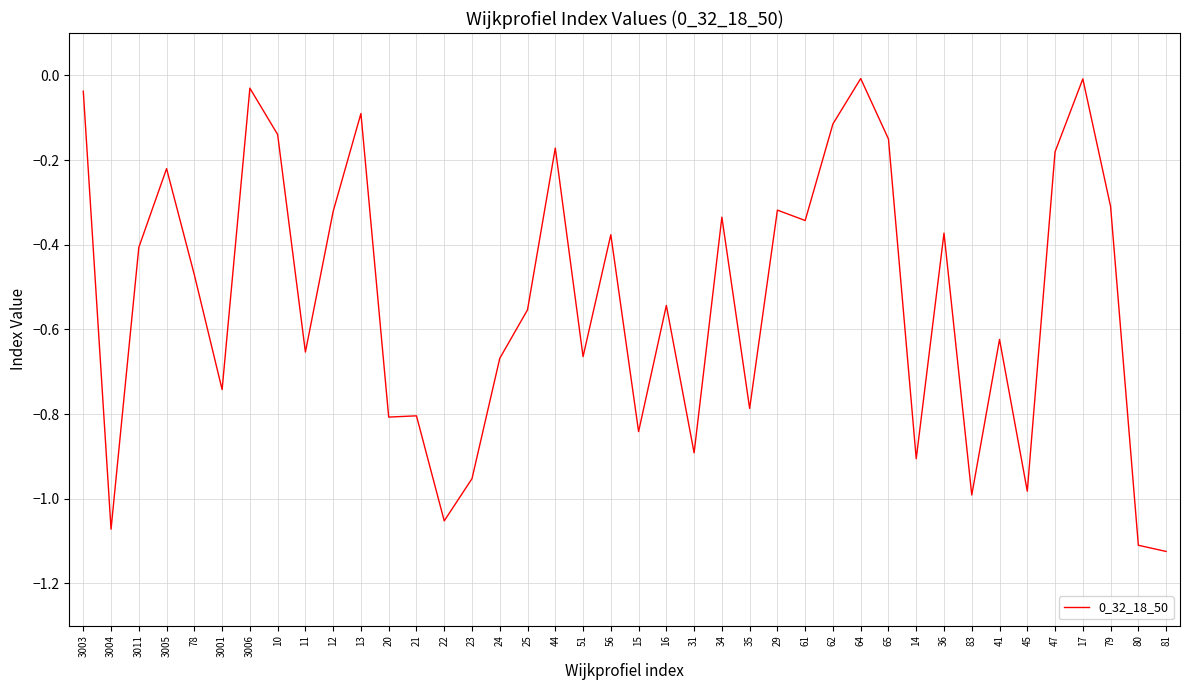

What is the difference between the values at 36 and 14?

0.5